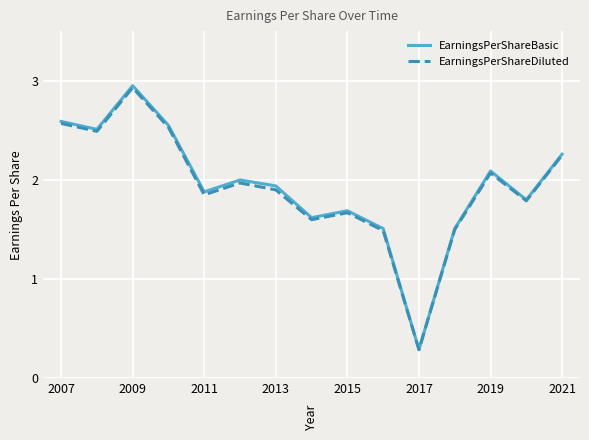

Does the chart display data point markers on the line(s)?

No